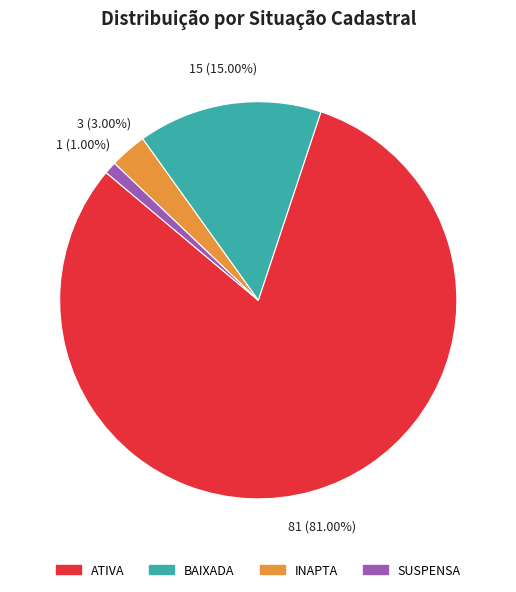

How many segments does this pie chart have?

4